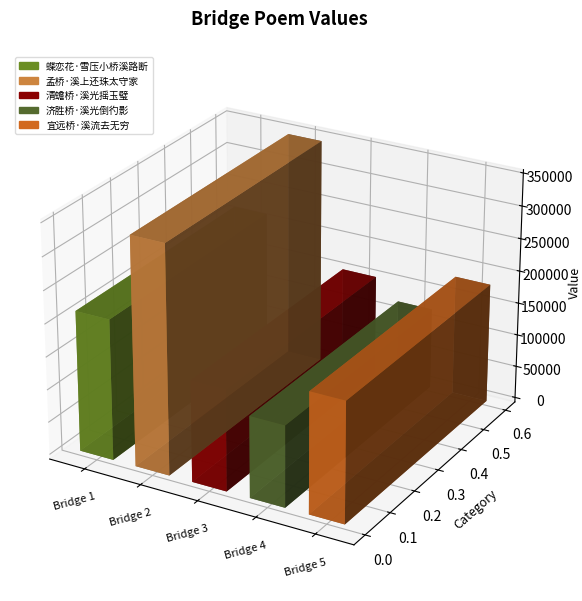

Reading left to right, what are all the values shown in this chart?

214728	347795	154597	124218	183959